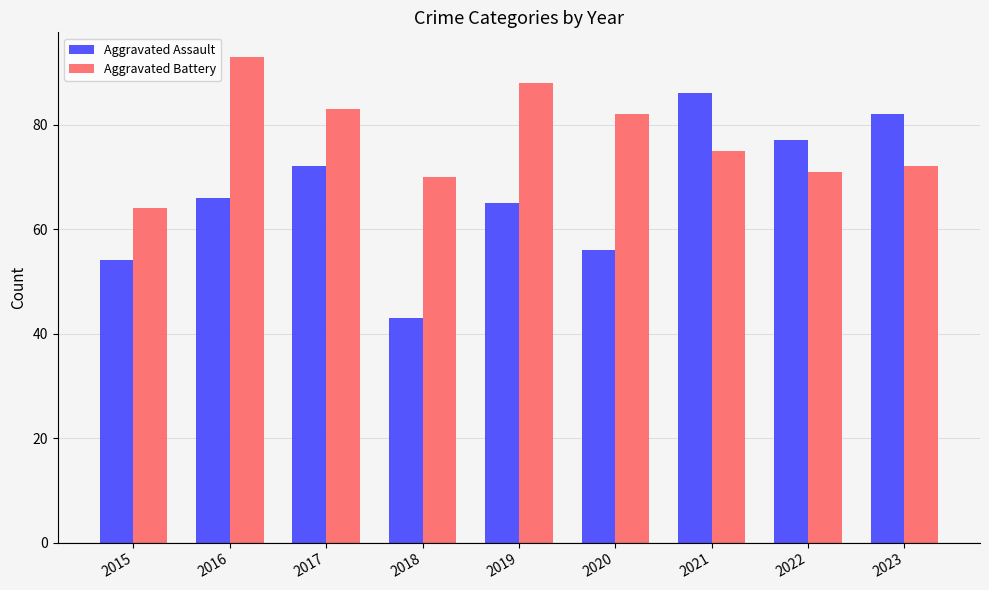

Rank the series at 2015 from highest to lowest value.

Aggravated Battery, Aggravated Assault